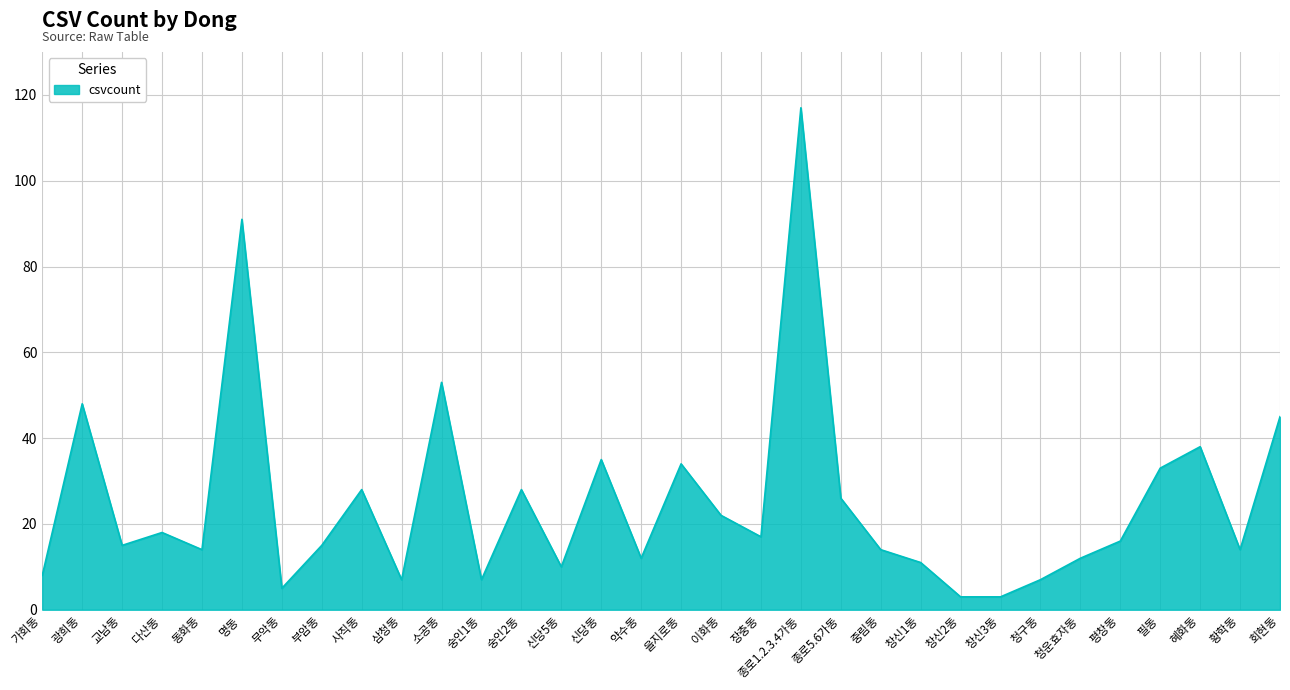

What is the sum of the values at 종로5.6가동 and 신당동?

61